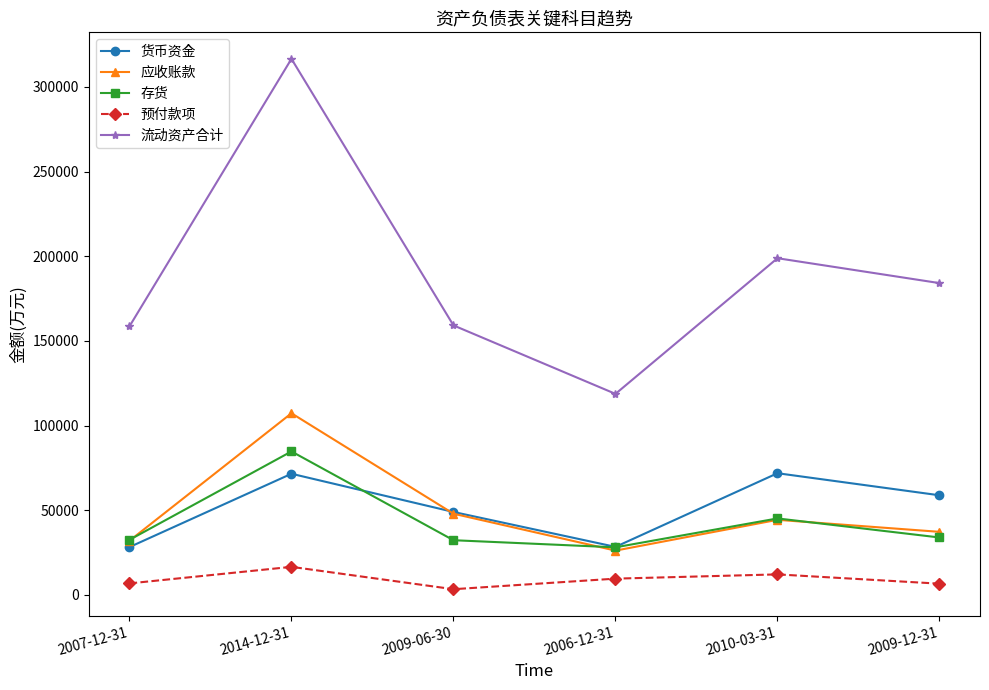

At which label does 预付款项 reach its peak?

2014-12-31